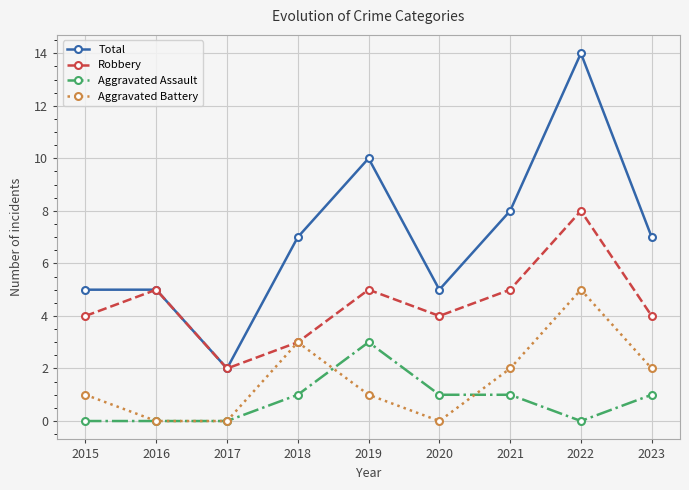

True or false: Aggravated Battery has a value of 0 at 2020.

True